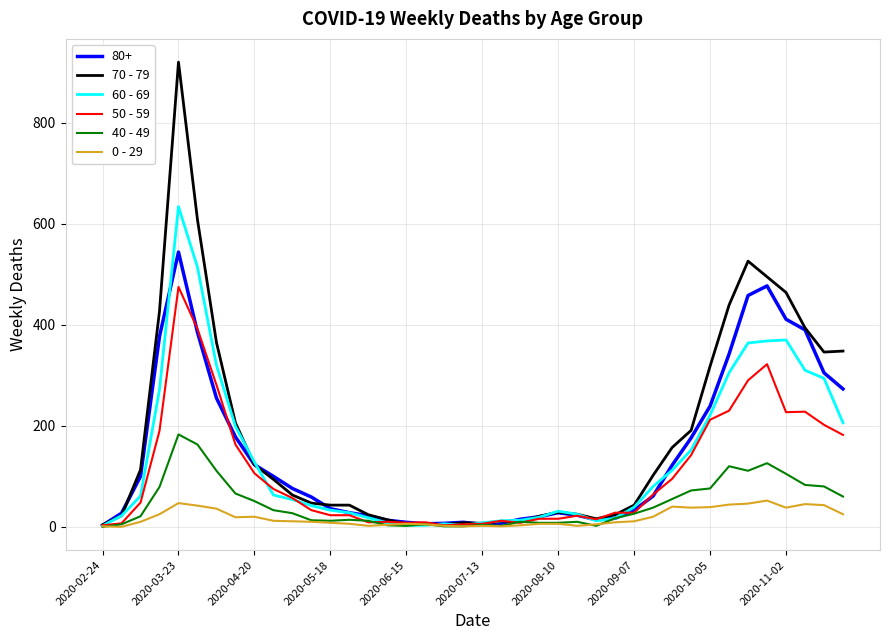

Which series has the largest range (max minus min)?

70 - 79